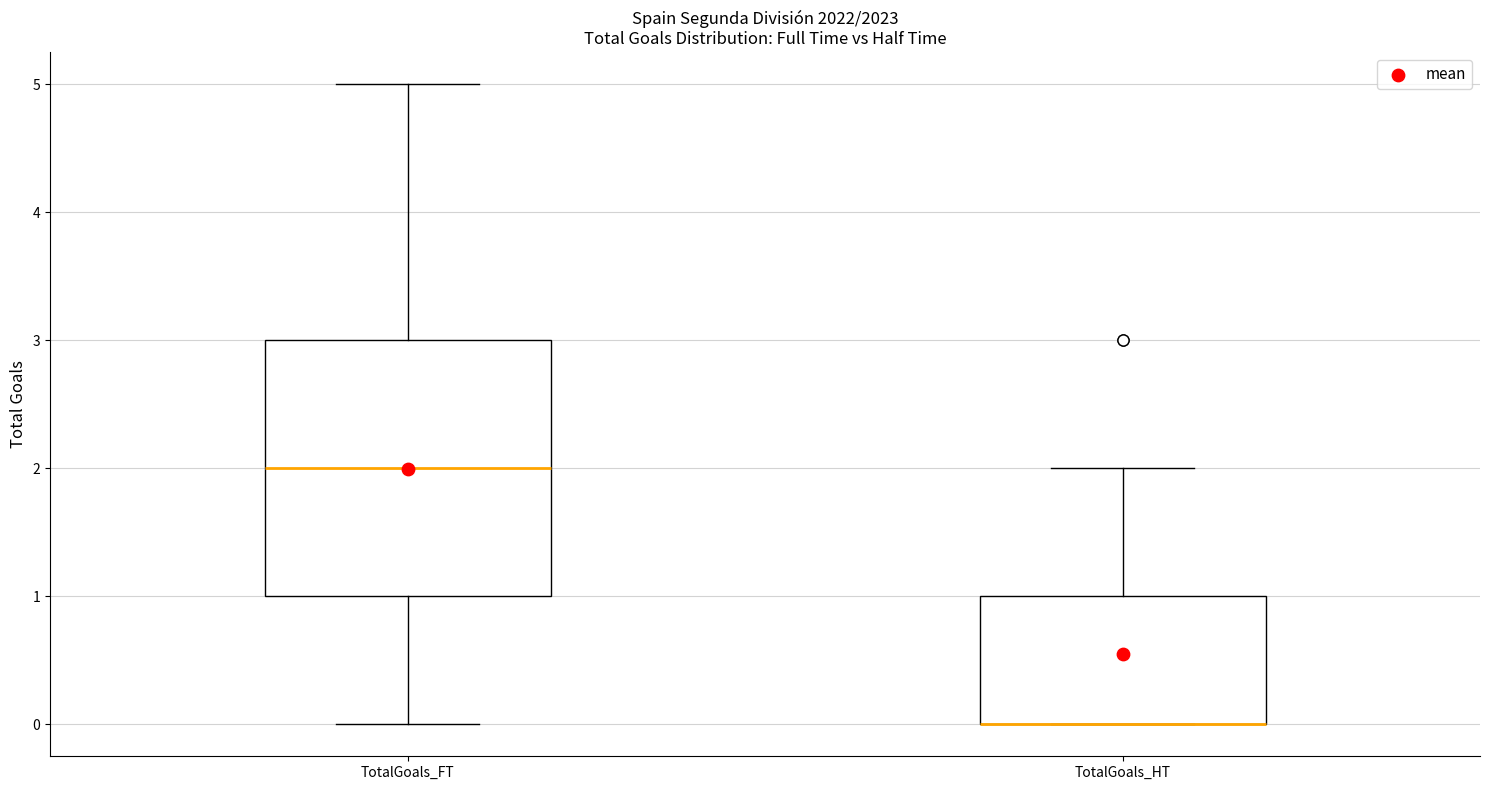

Where is the lower edge of the box for TotalGoals_FT on the y-axis? The values are not printed on the chart, so give them approximately, as read against the axis.

1